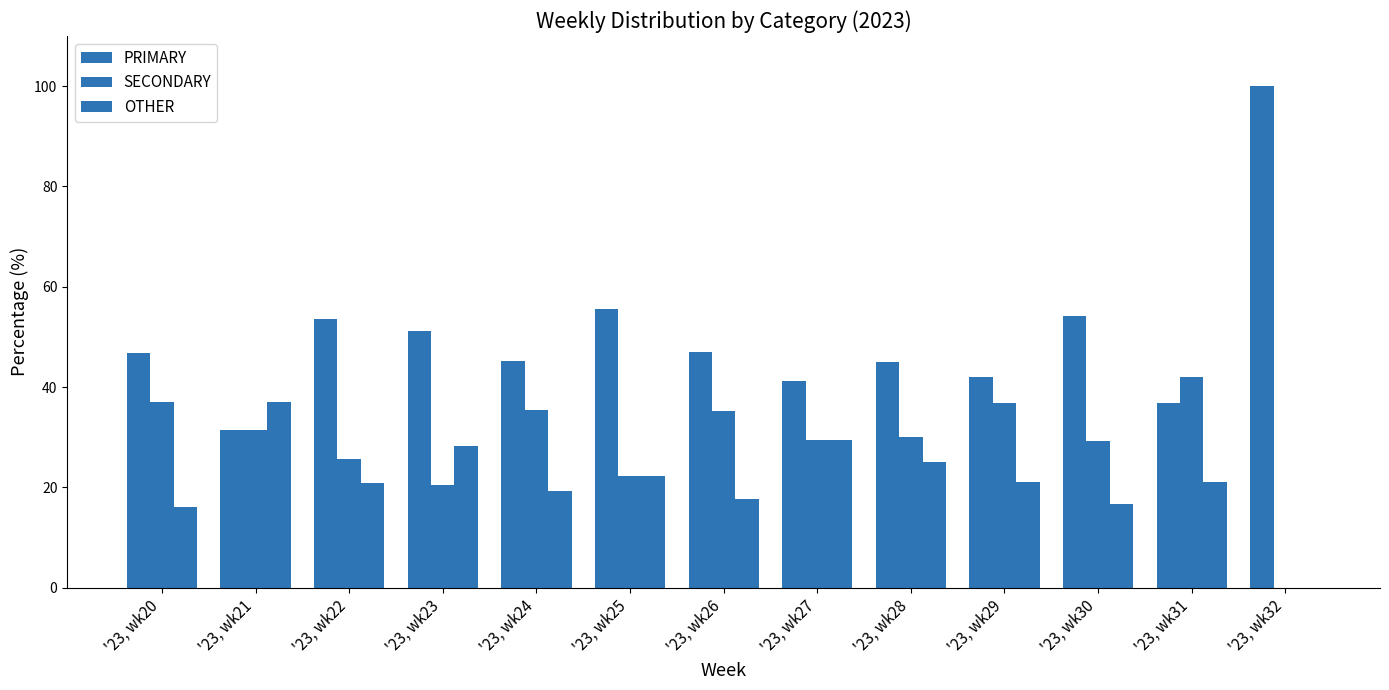

What is the value of the OTHER bar at the 9th from the left?

25.0